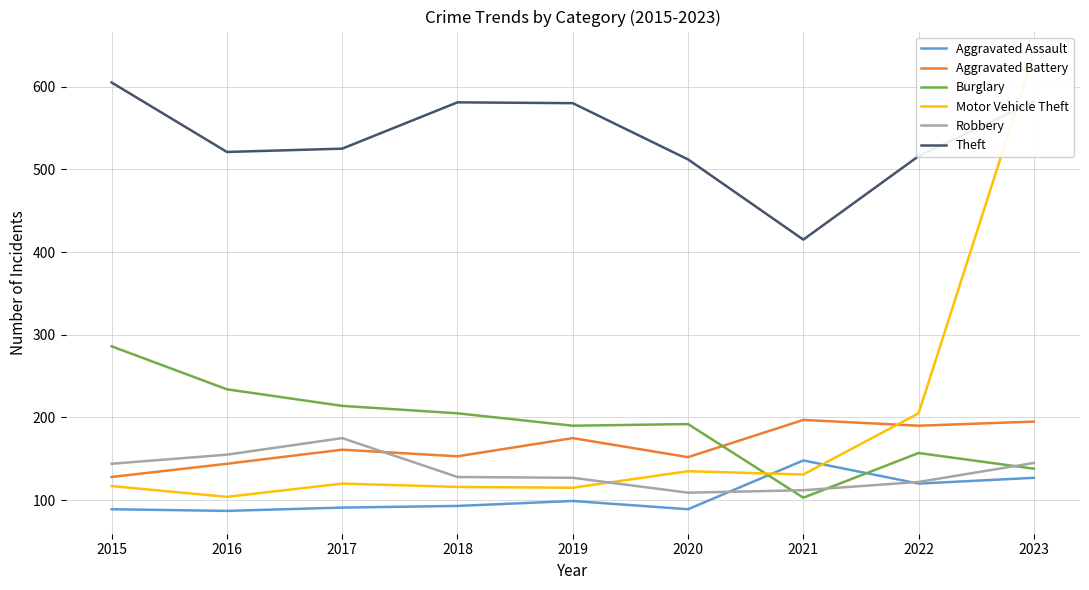

How many intersections are there between Motor Vehicle Theft and Burglary?

1